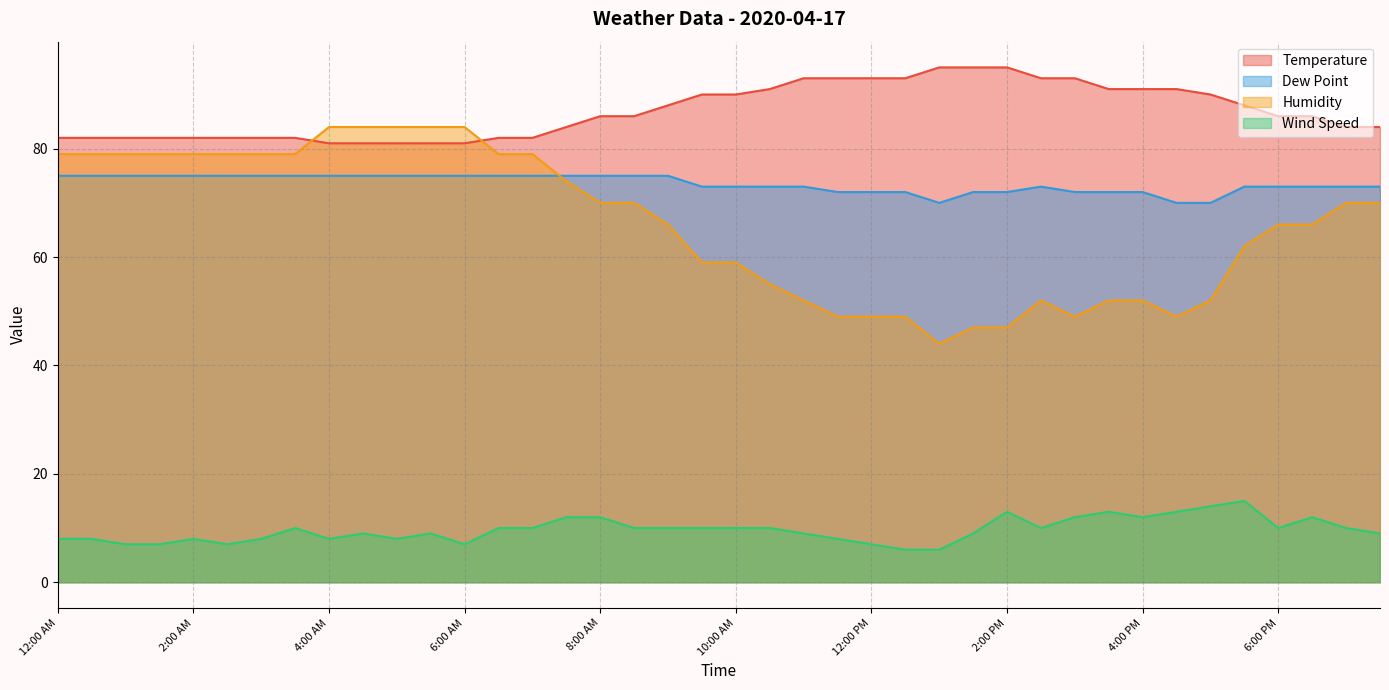

What is the approximate value of Temperature at 7:00 PM, to the nearest 5?

85